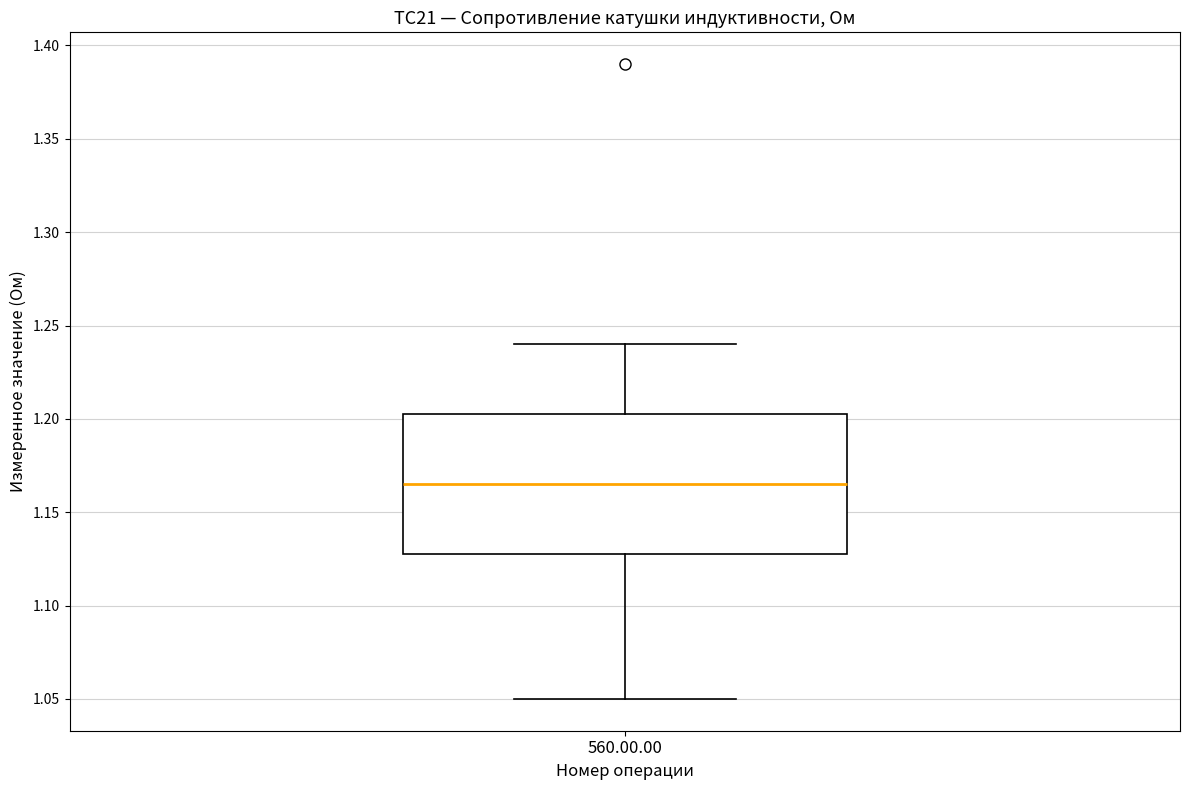

Transcribe this box plot: give where the median line is, the range the box spans, and where the two whiskers end, as read against the y-axis. The values are not printed on the chart, so give them approximately, as read against the axis.

median 1.165, box 1.130 to 1.205, whiskers 1.050 to 1.240